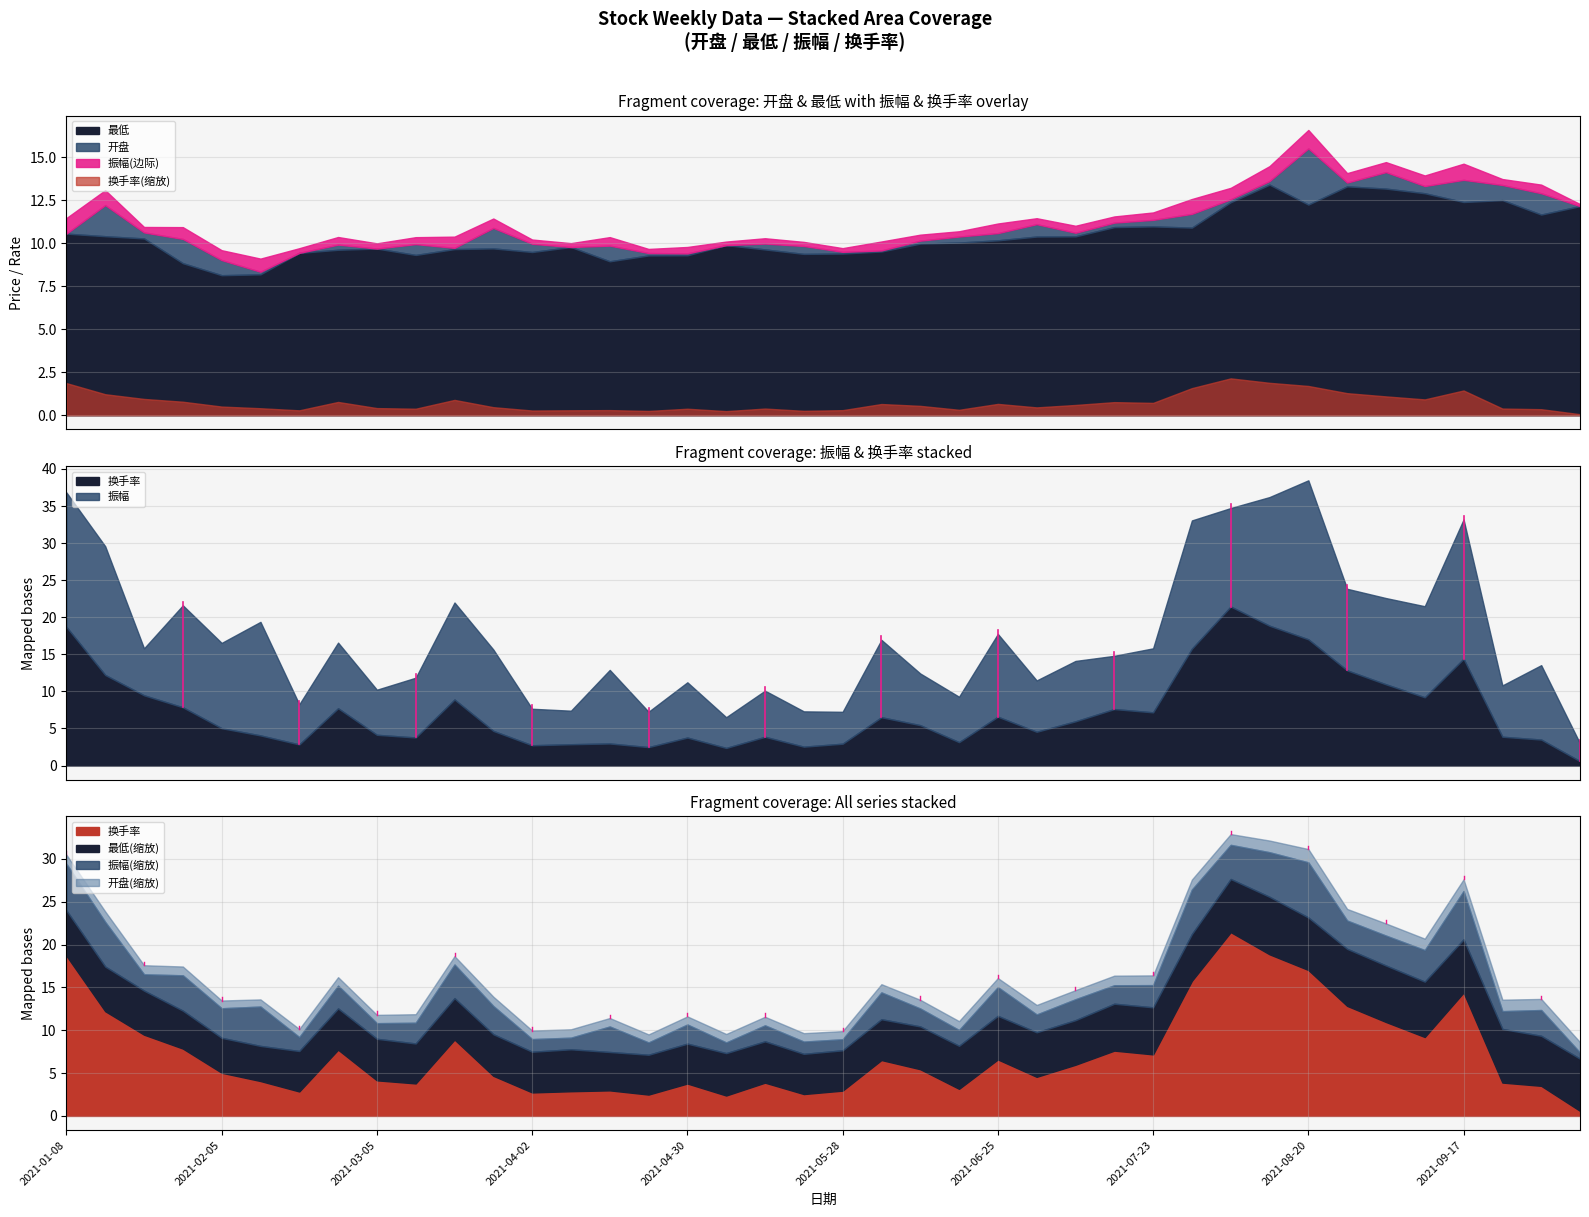

In 开盘, how many points are higher than both neighbors (excluding endpoints)?

10